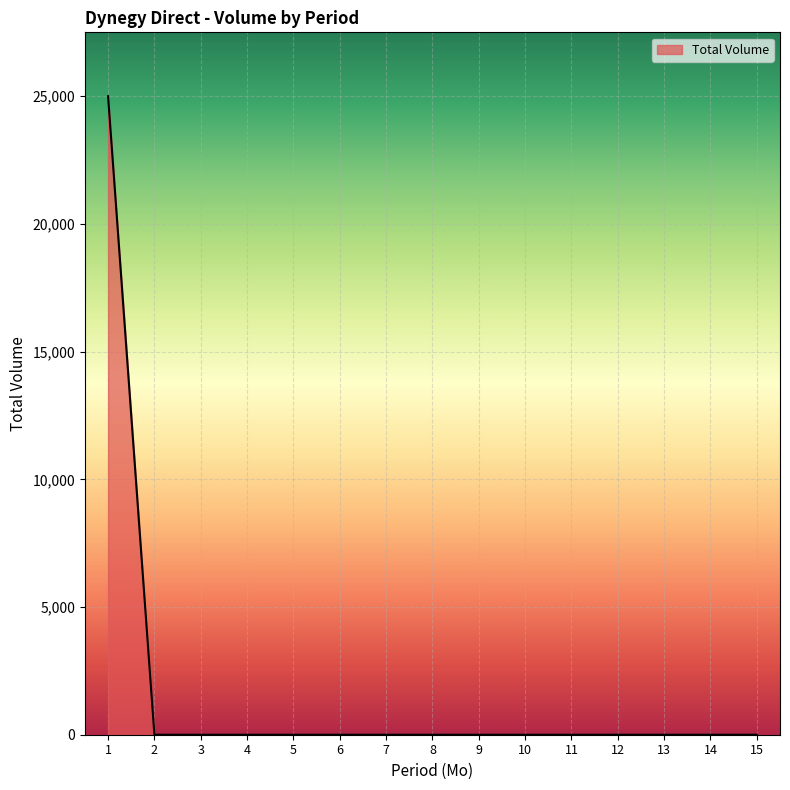

The value at 13 is 11755. True or false?

False